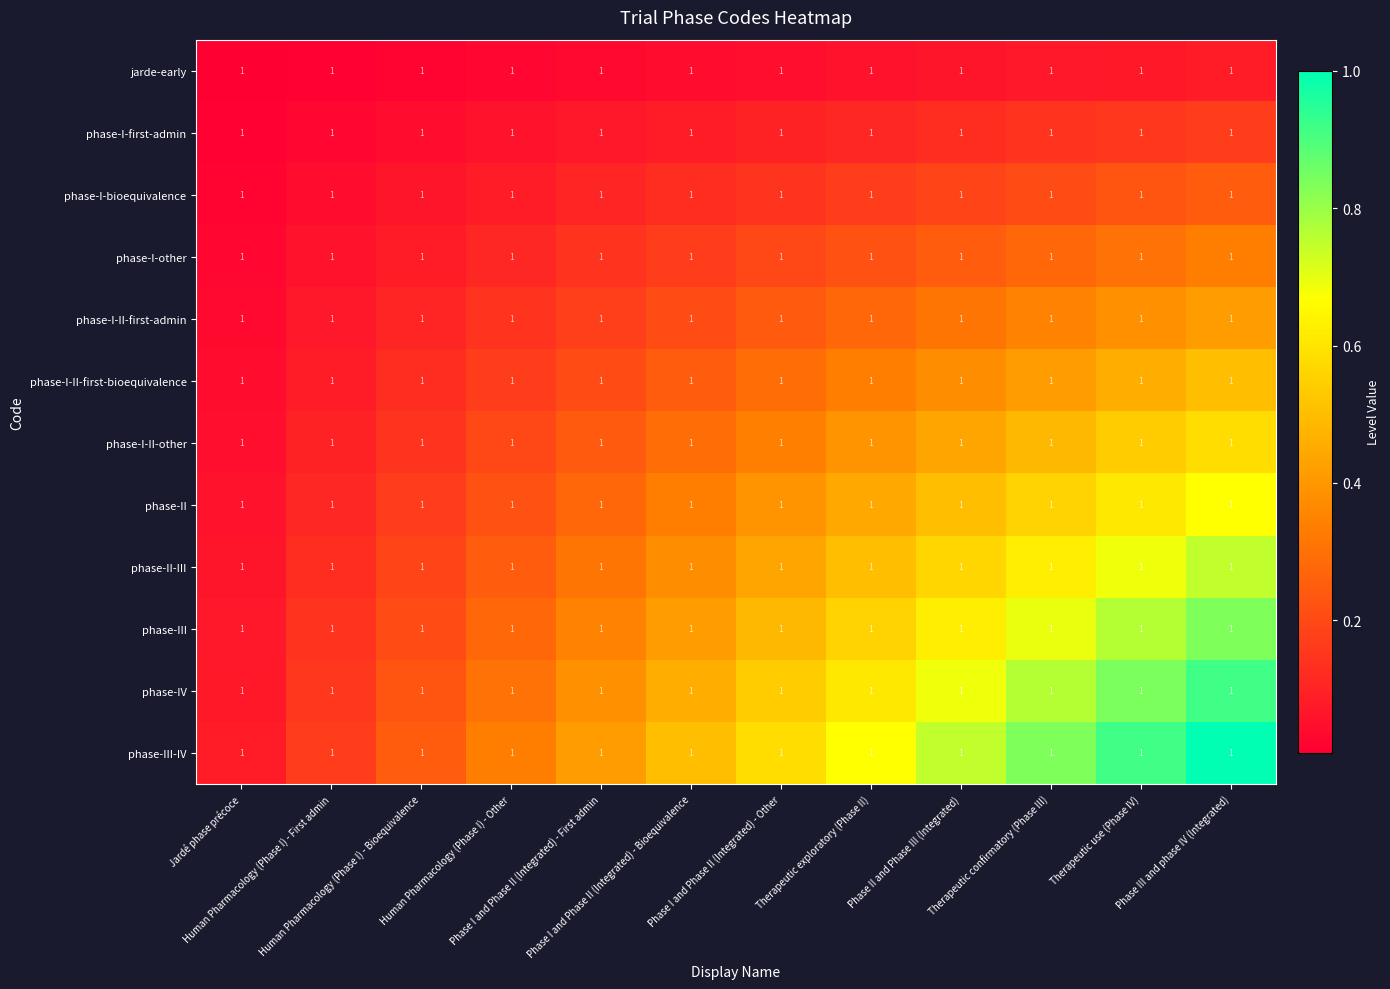

List the series in order of their peak value, highest first.

phase-III-IV, phase-IV, phase-III, phase-II-III, phase-II, phase-I-II-other, phase-I-II-first-bioequivalence, phase-I-II-first-admin, phase-I-other, phase-I-bioequivalence, phase-I-first-admin, jarde-early